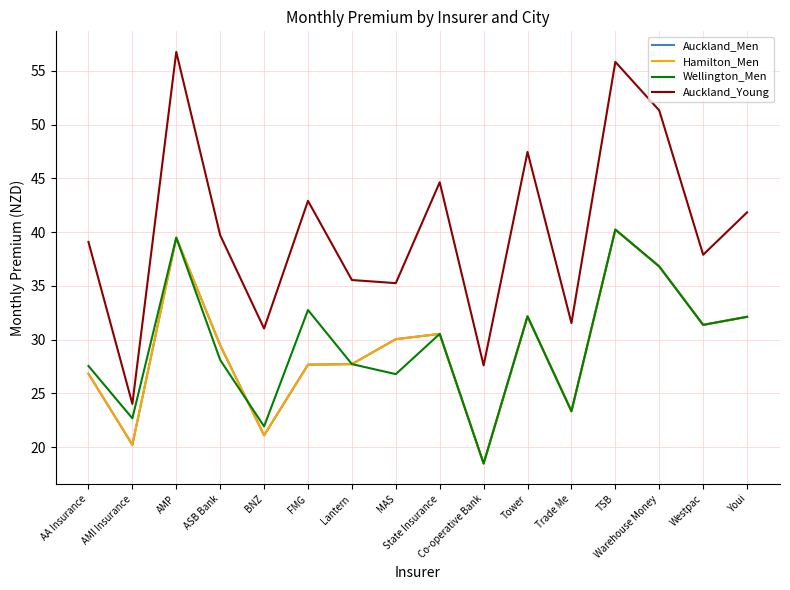

Which series ends up on top after the final intersection of Wellington_Men and Auckland_Men?

Wellington_Men